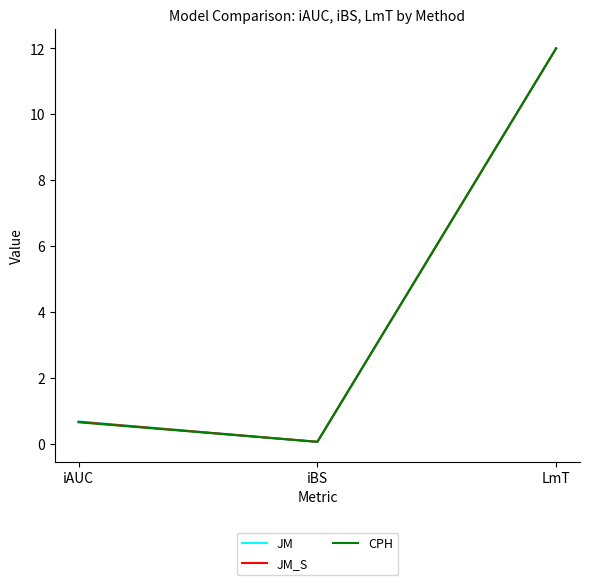

What are all the series names shown in the legend?

JM, JM_S, CPH